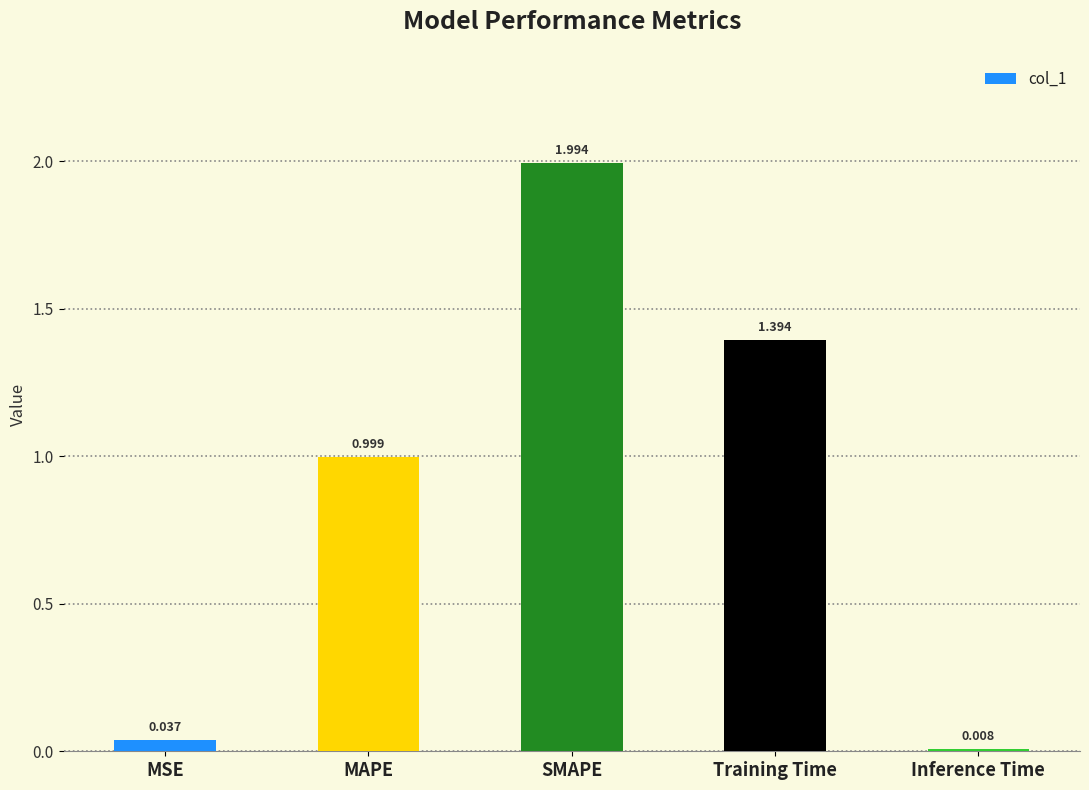

What is the ratio of the value at MAPE to the value at SMAPE?

0.5